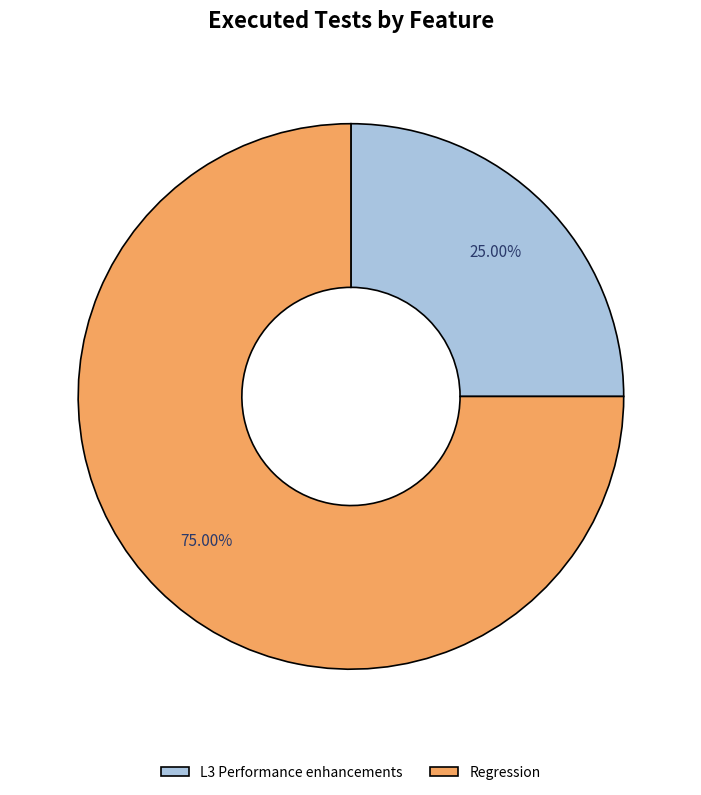

Does L3 Performance enhancements account for over 50% of the chart?

No